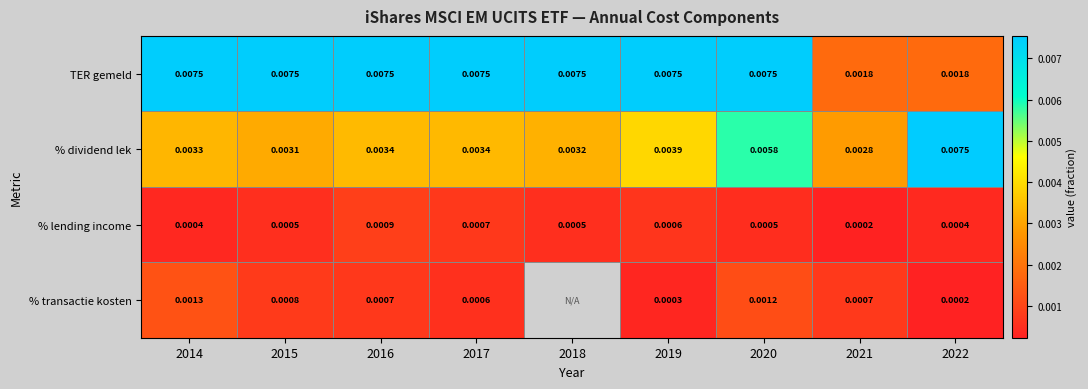

Count the number of categories in the chart.

9